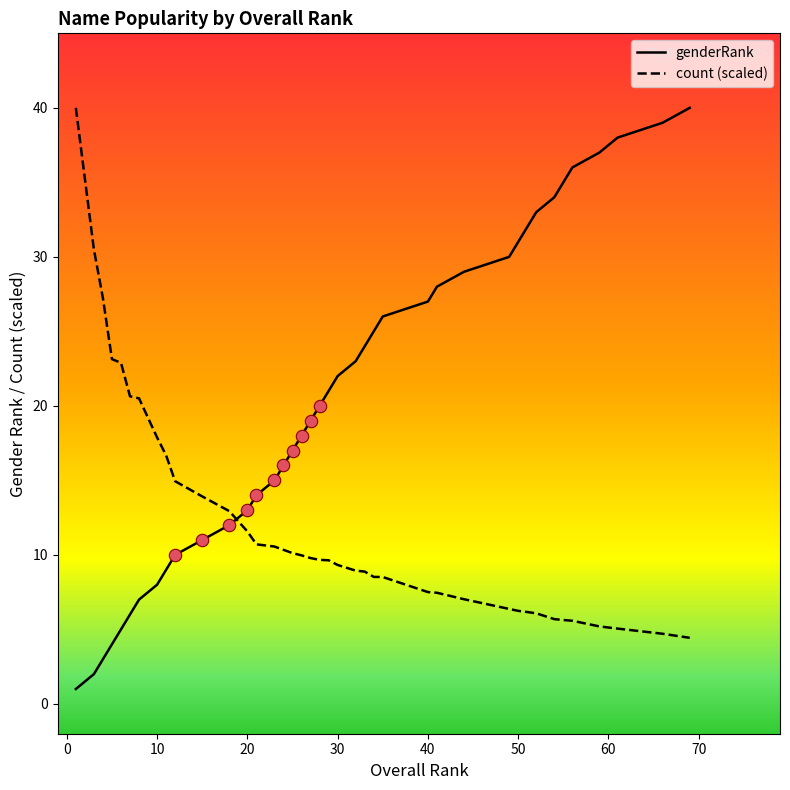

How many times do count (scaled) and genderRank cross each other?

1